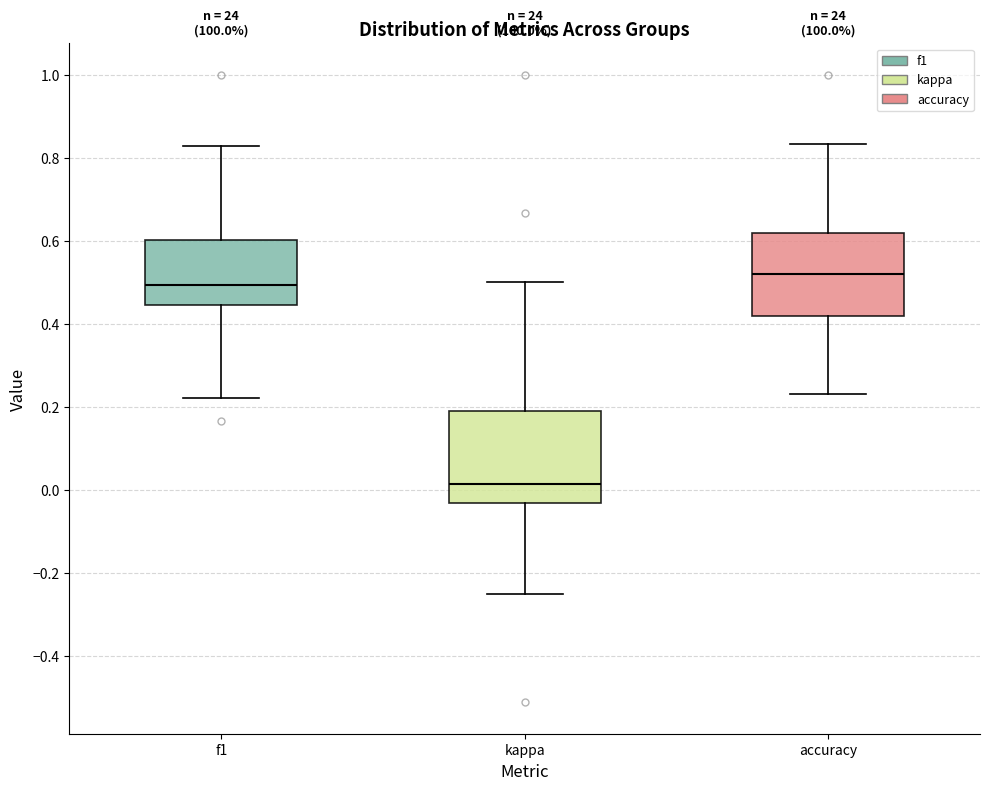

Where does the median line of the box for kappa sit on the y-axis? The values are not printed on the chart, so give them approximately, as read against the axis.

0.02